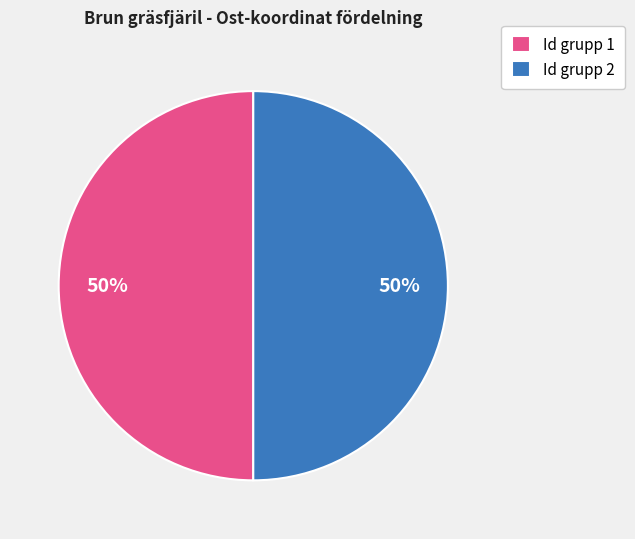

What is the ratio of the value at Id grupp 1 to the value at Id grupp 2?

1.0